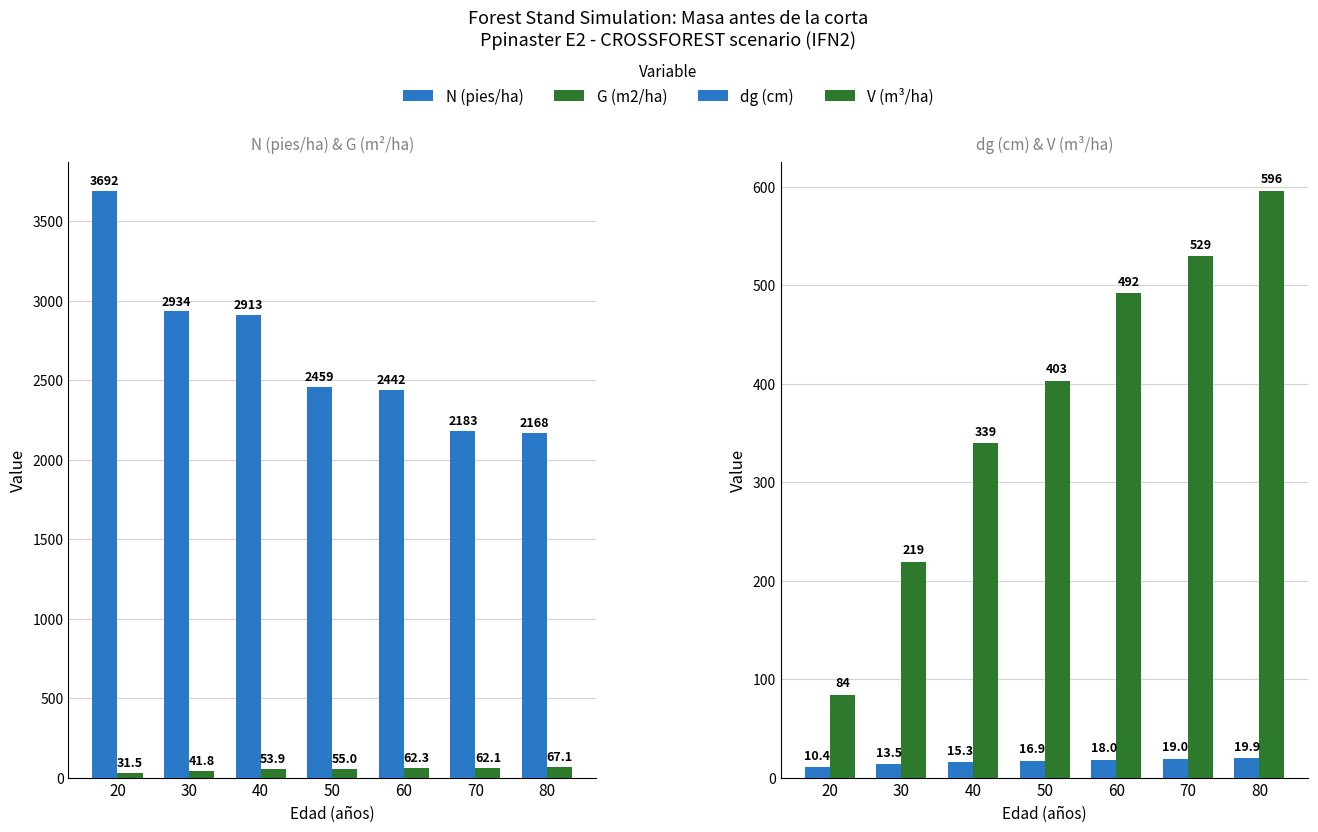

What is the value of the G (m2/ha) bar at the 3rd from the left?

53.9